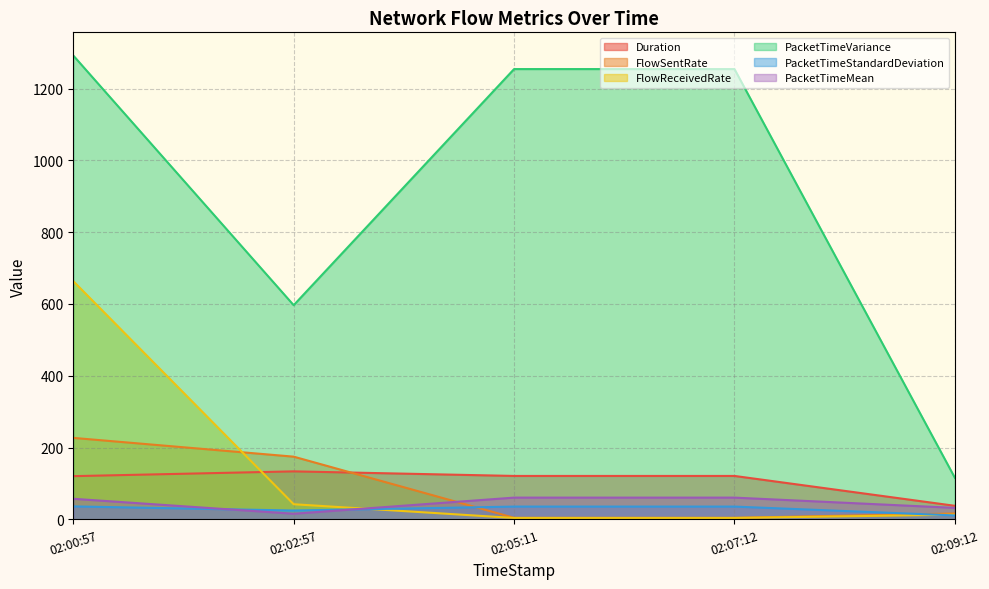

Between 02:00:57 and 02:02:57, which series saw the biggest shift?

PacketTimeVariance